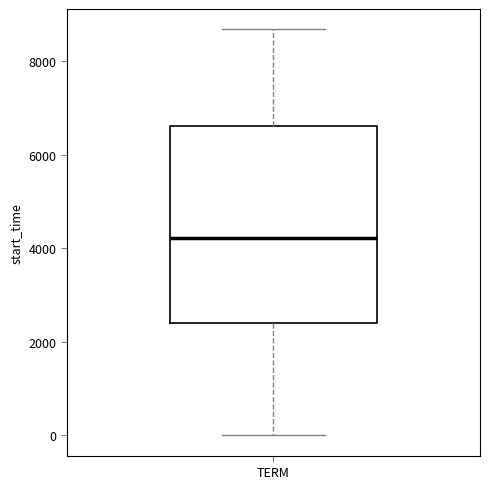

Where is the upper edge of the box for TERM on the y-axis? The values are not printed on the chart, so give them approximately, as read against the axis.

6600